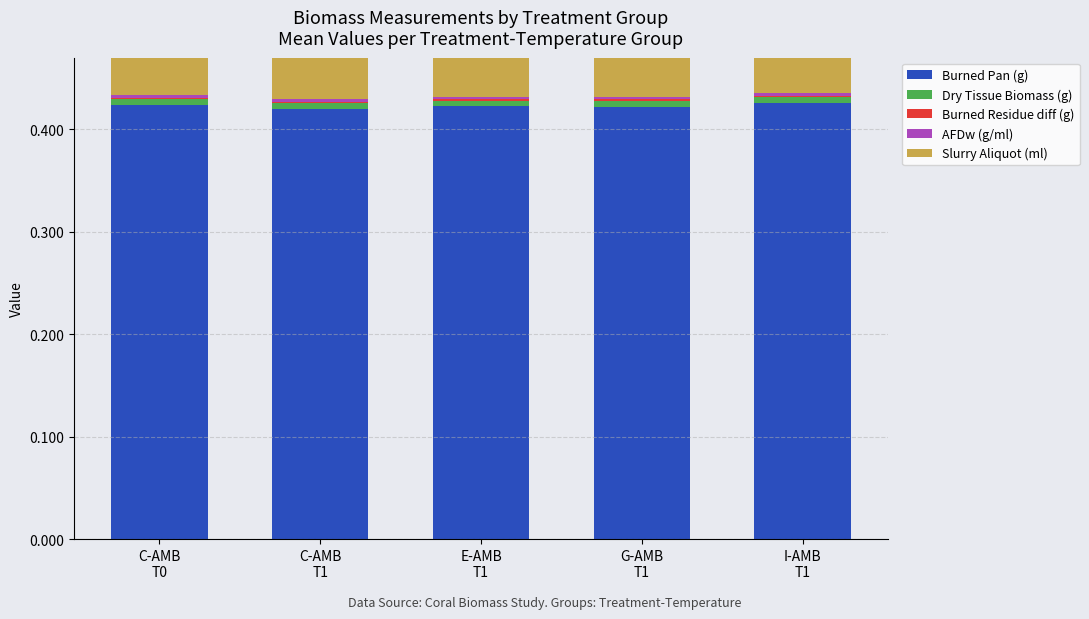

What is the label of the 1st bar from the right?

I-AMB
T1